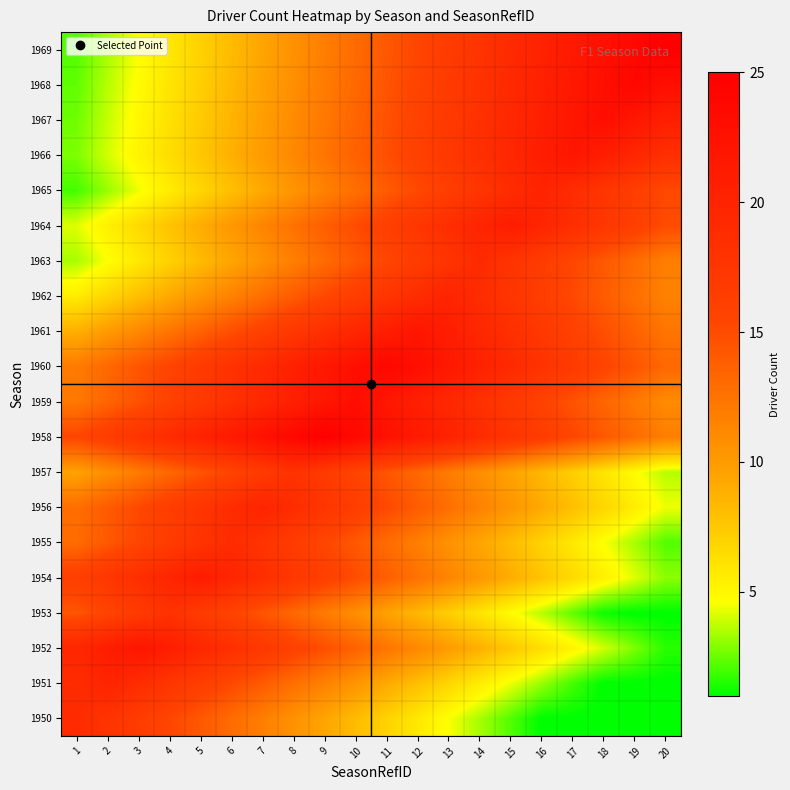

At which category is the sum across all series the highest?

10